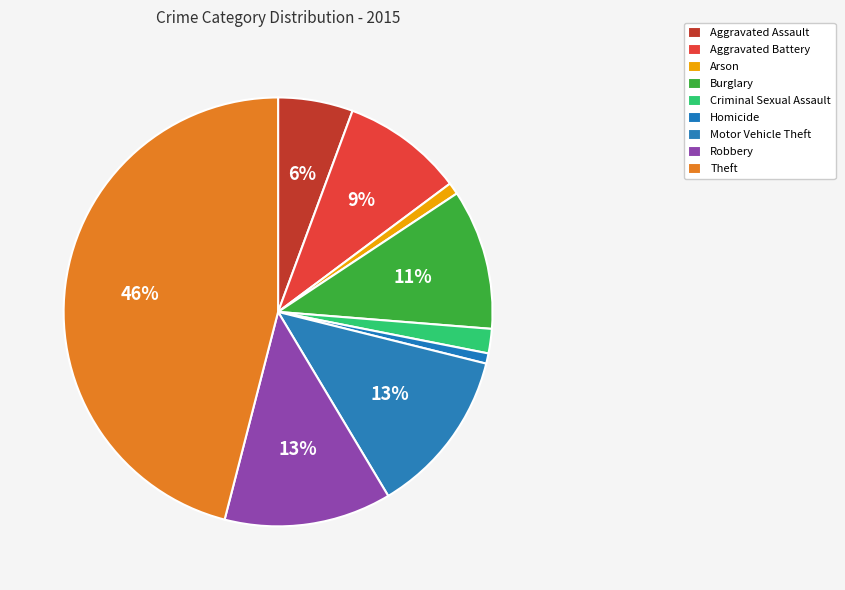

Which category has the smallest portion of the pie?

Homicide